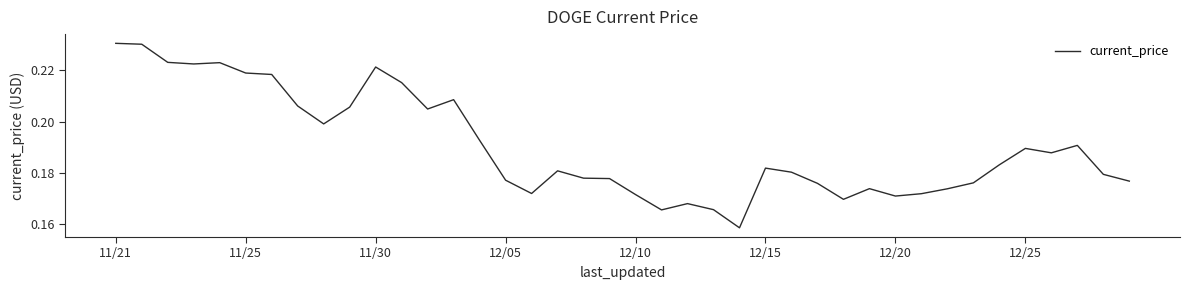

Is it true that the value at 11/21 is 0.4?

False